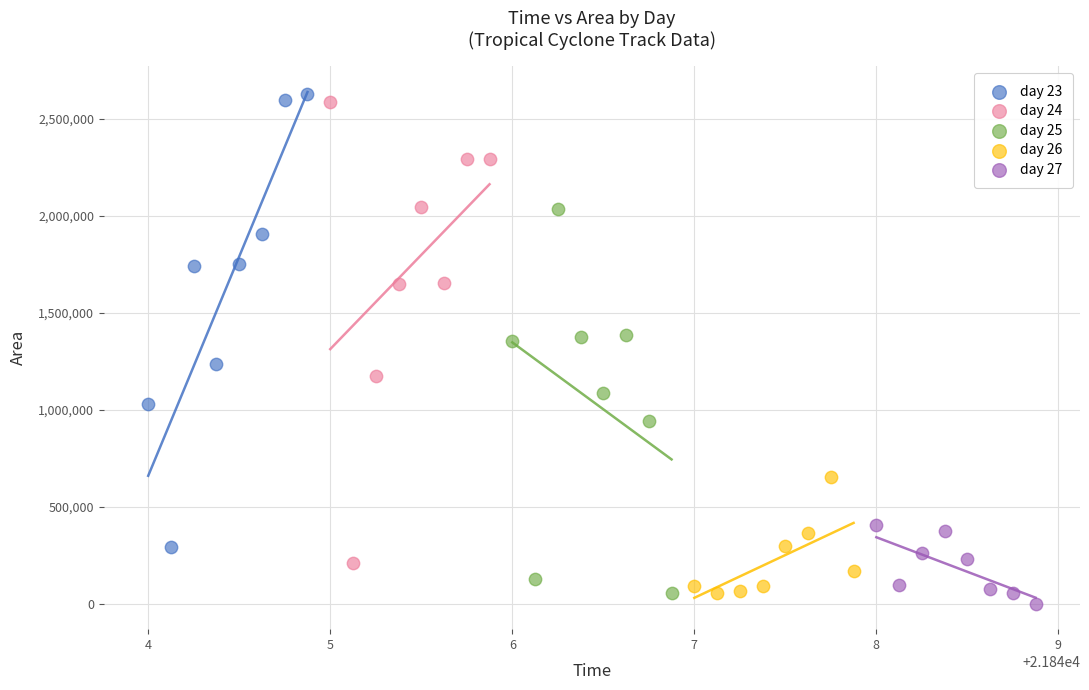

What are all the series names shown in the legend?

day 23, day 24, day 25, day 26, day 27